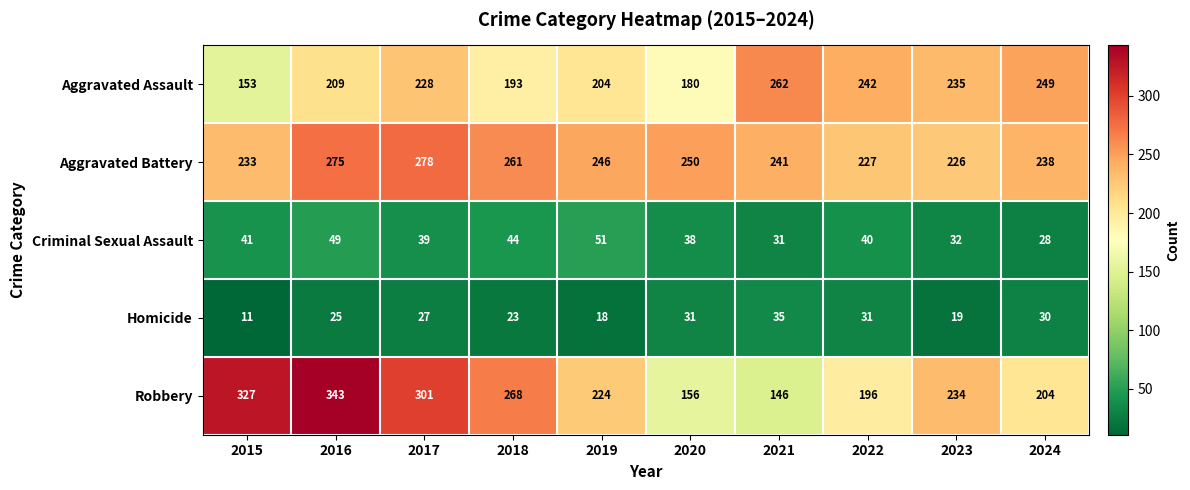

At which category does the chart reach its minimum across all series?

2015